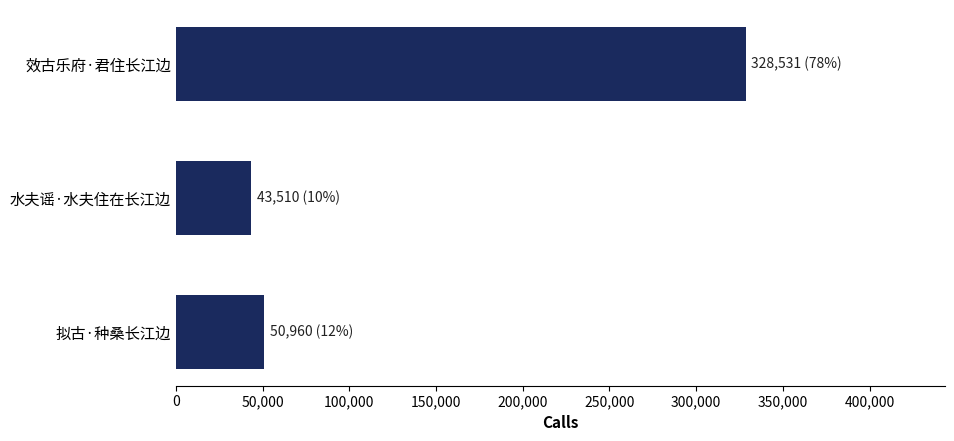

What is the label of the 2nd bar from the top?

水夫谣·水夫住在长江边